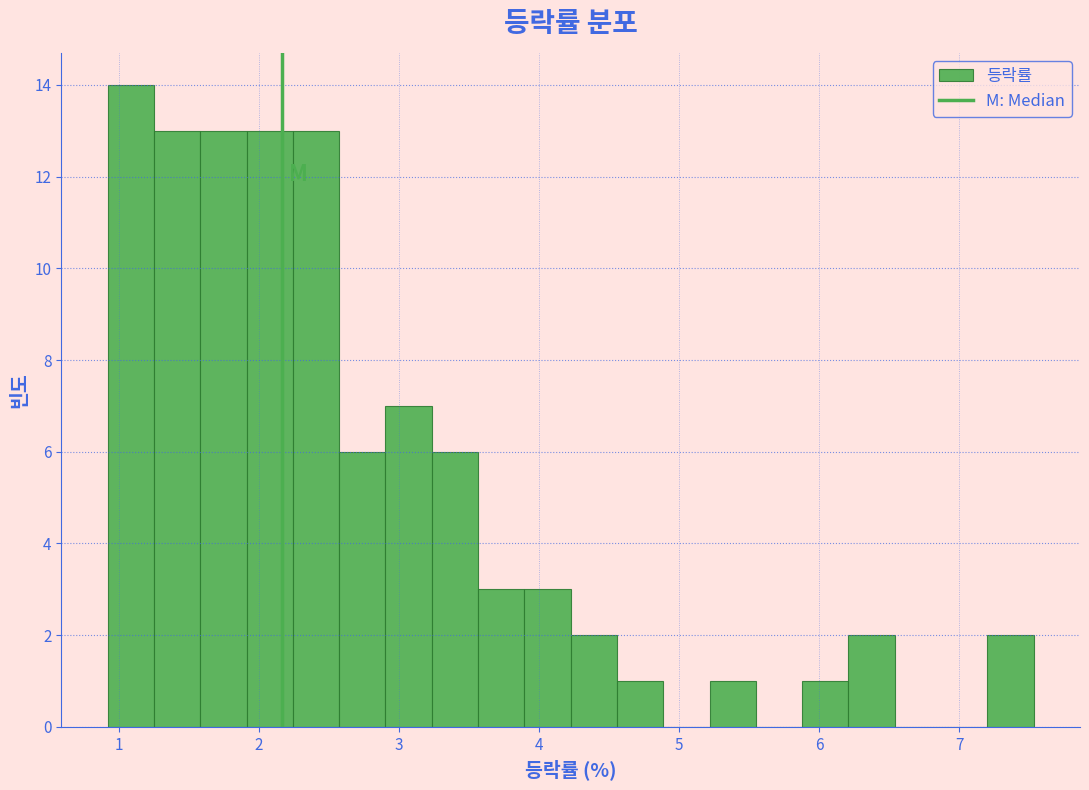

Read against the x-axis, roughly where is the centre of the tallest bar?

1.1